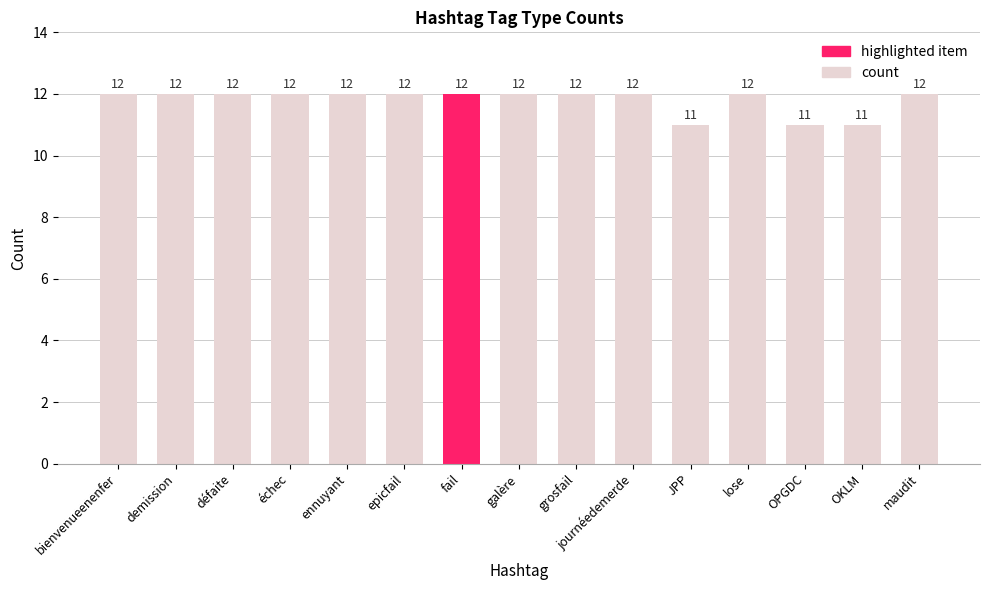

Reading right to left, what are all the values shown in this chart?

maudit=12	OKLM=11	OPGDC=11	lose=12	JPP=11	journéedemerde=12	grosfail=12	galère=12	fail=12	epicfail=12	ennuyant=12	échec=12	défaite=12	demission=12	bienvenueenenfer=12